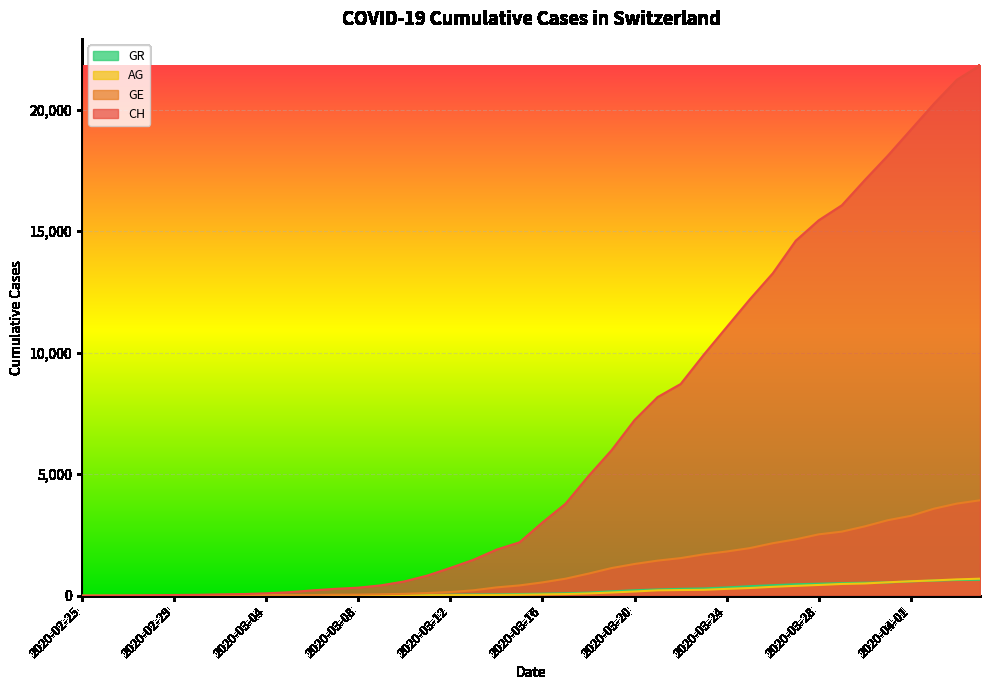

Where does the GE series first go above 549?

2020-03-17